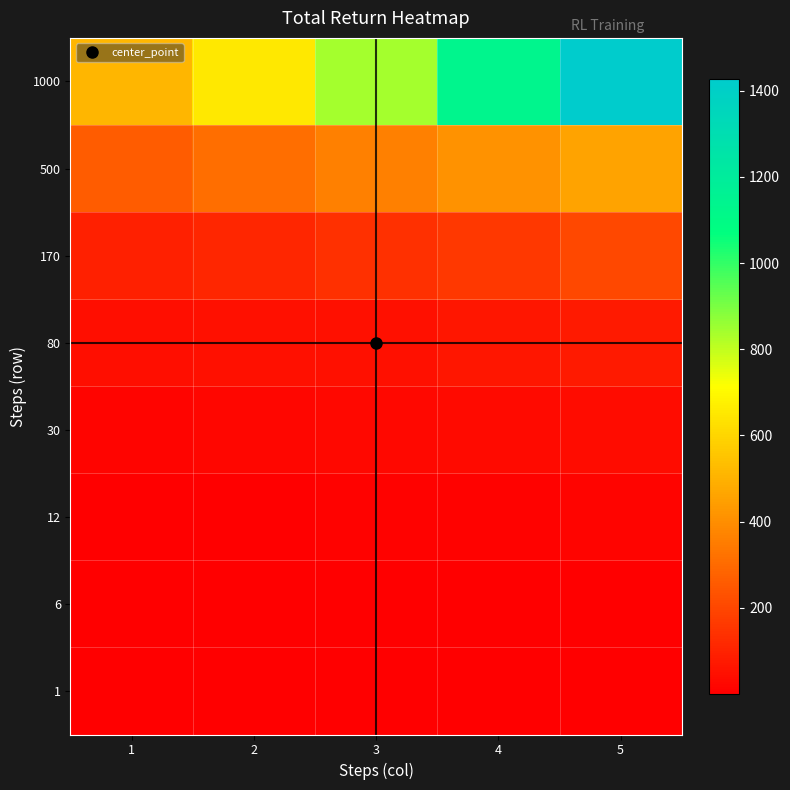

Which series changed the most between 3 and 4?

1000